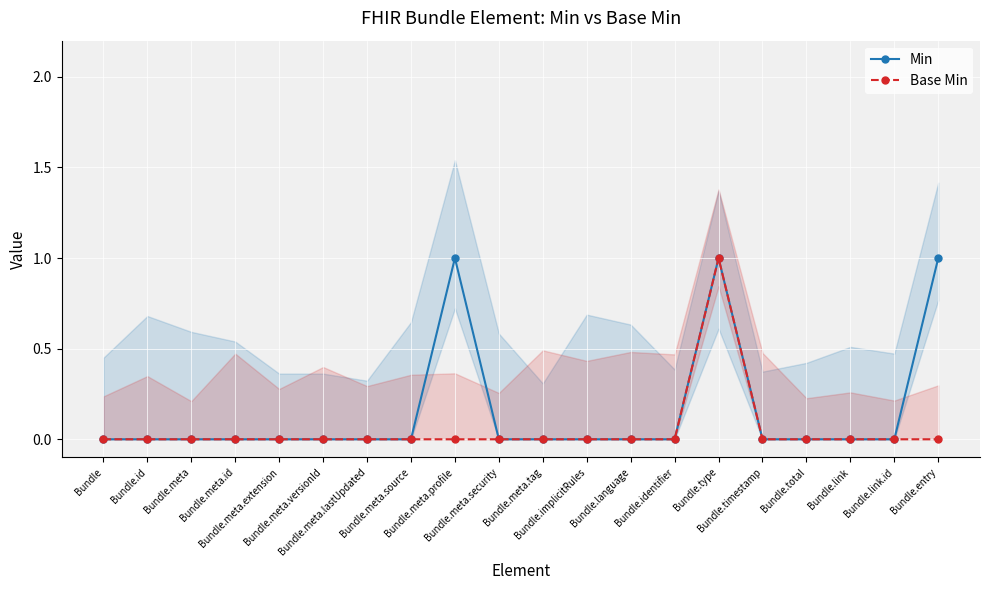

At Bundle.meta.source, list the series in order from largest to smallest.

Min, Base Min